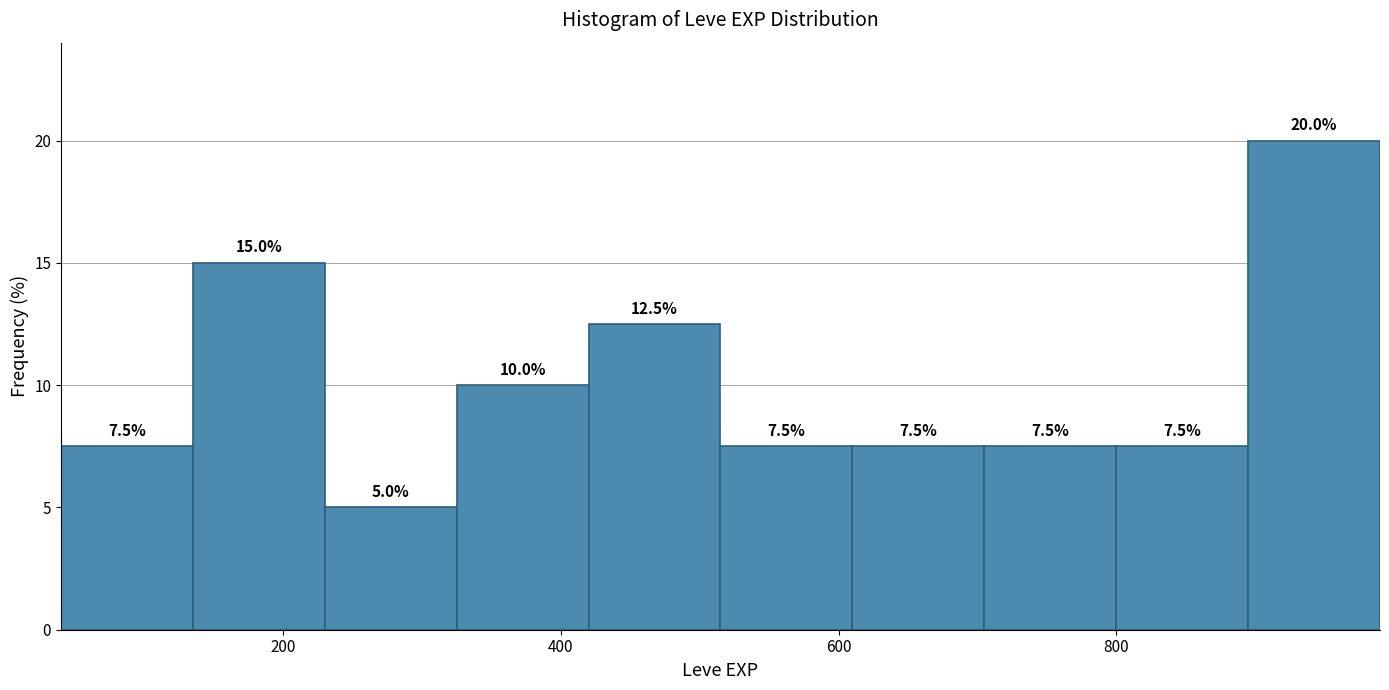

How tall is the bar that spans 230 to 325 on the x-axis? The bar edges are not printed on the chart, so give them approximately, as read against the axis.

5.0